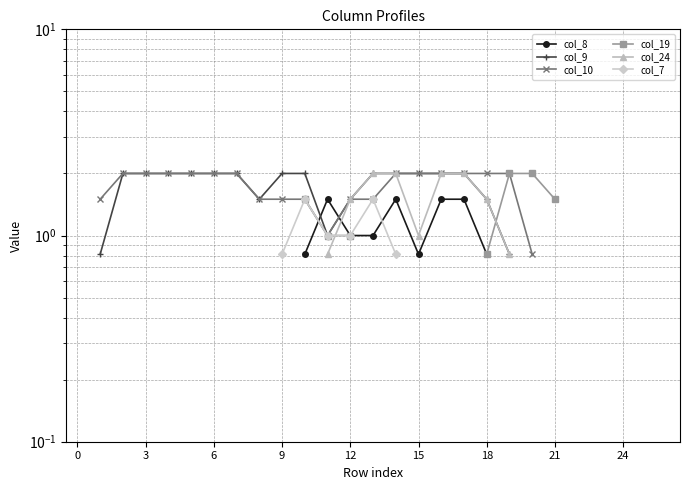

Is the value of col_7 at 13 greater than the value of col_10 at 25?

No